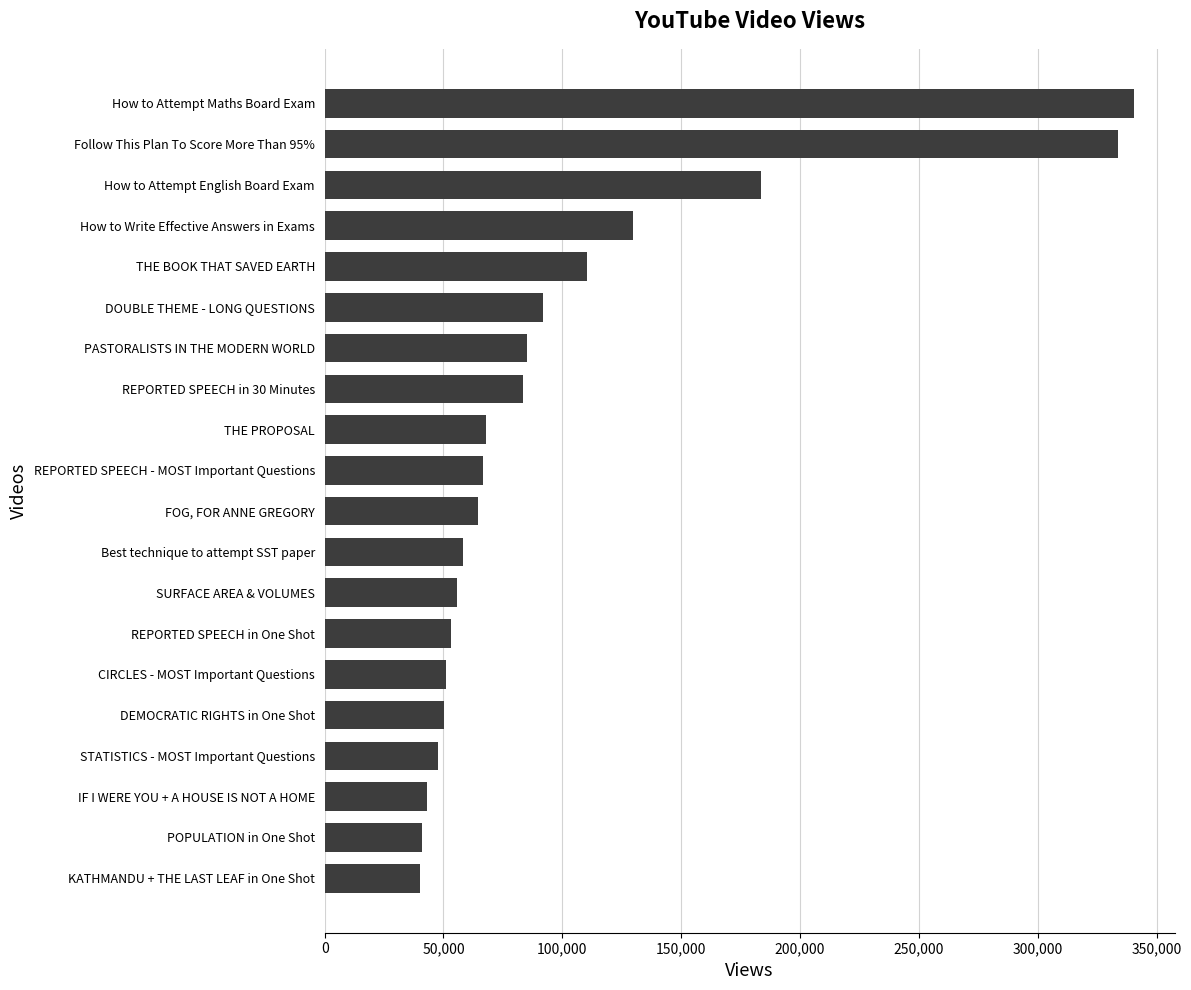

Does the chart contain stacked bars?

No